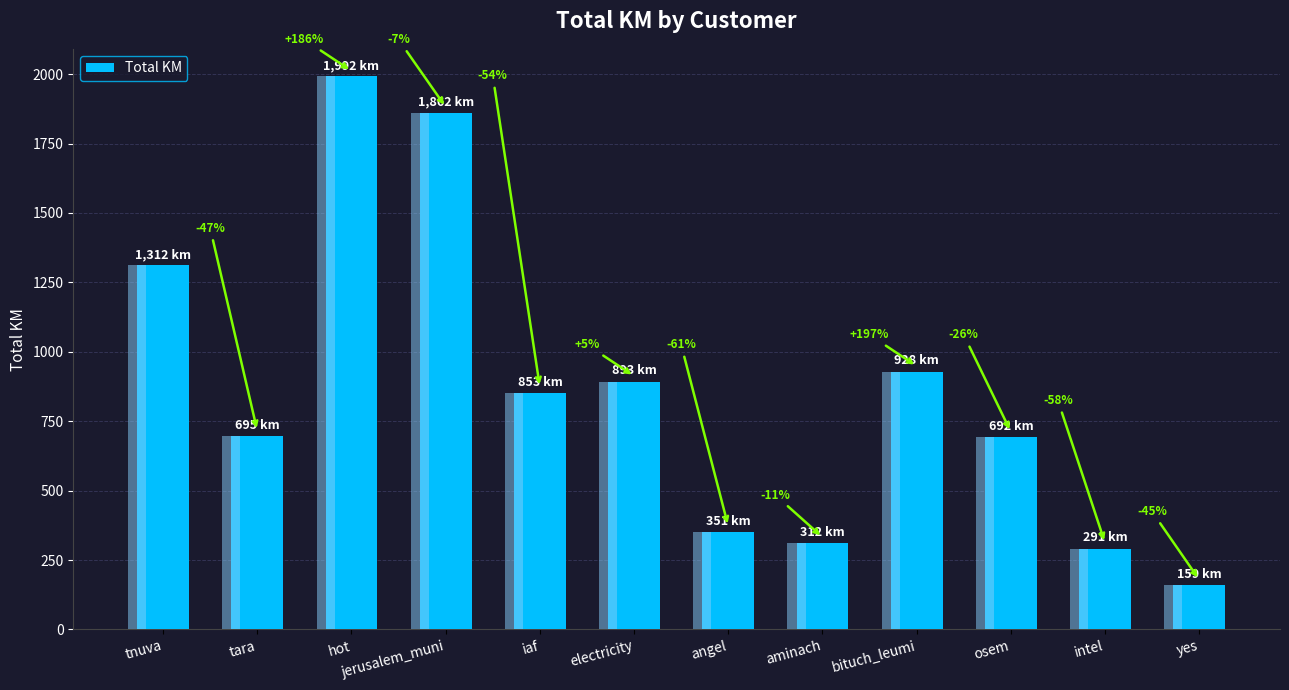

What position from the left is angel?

7